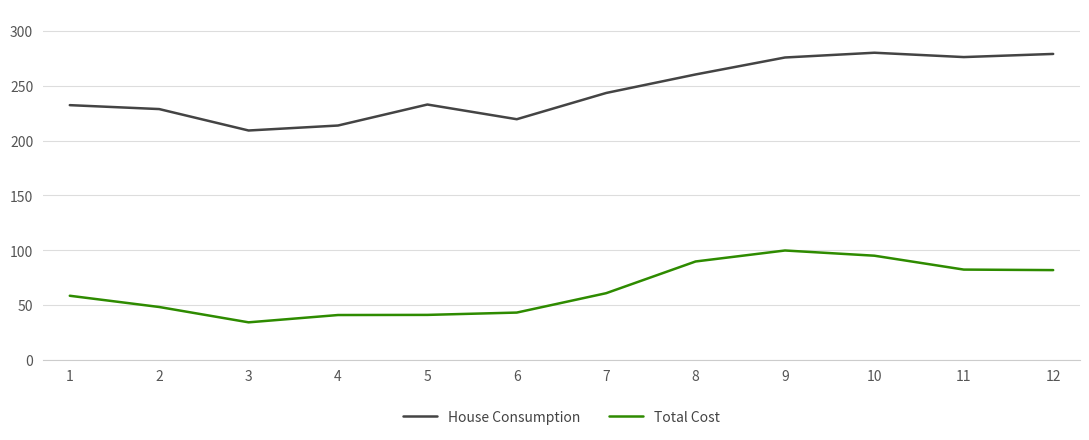

Which series has the largest total across all categories?

House Consumption